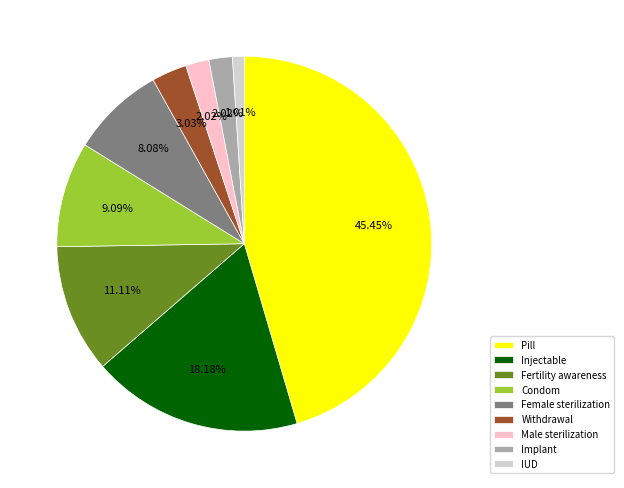

How many slices are in this pie chart?

9